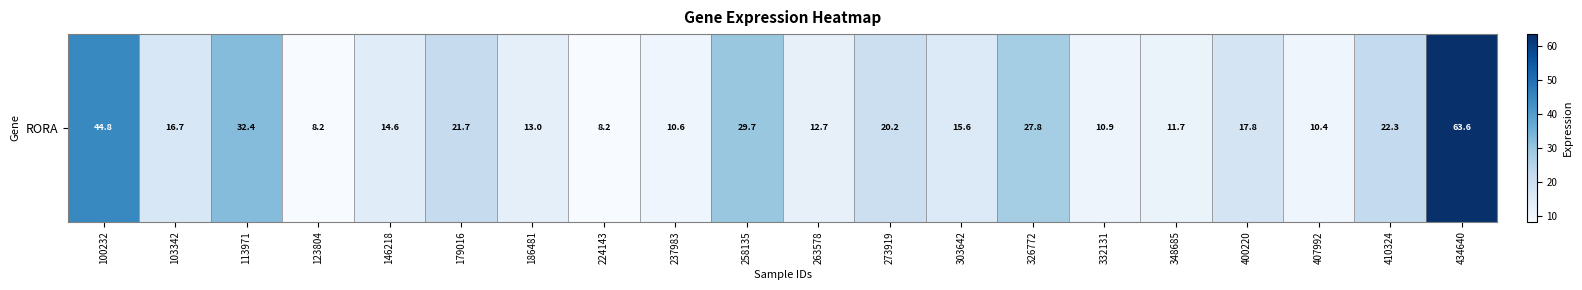

What is the smallest value displayed?

8.2